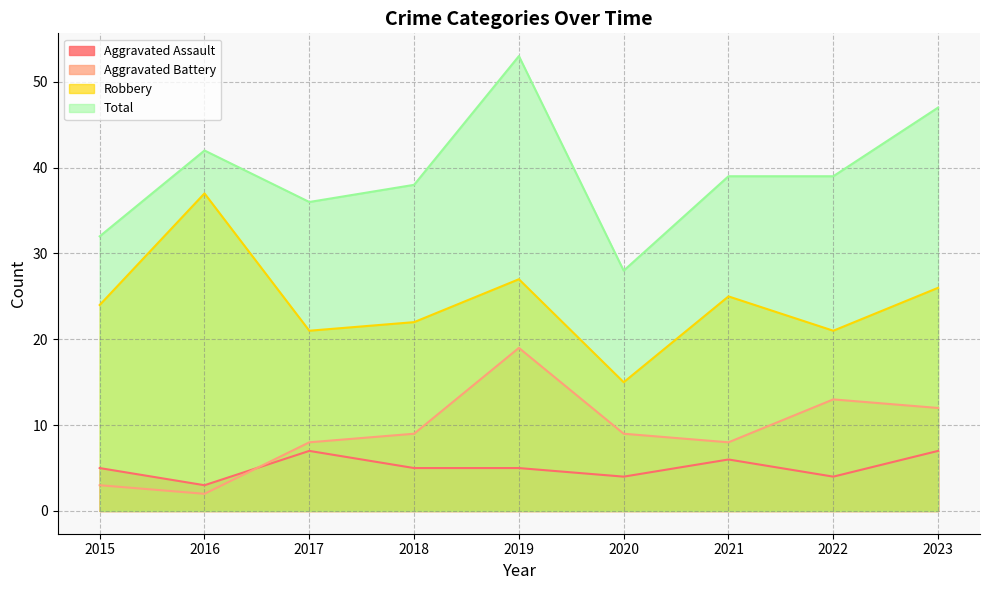

At which category is the sum across all series the highest?

2019